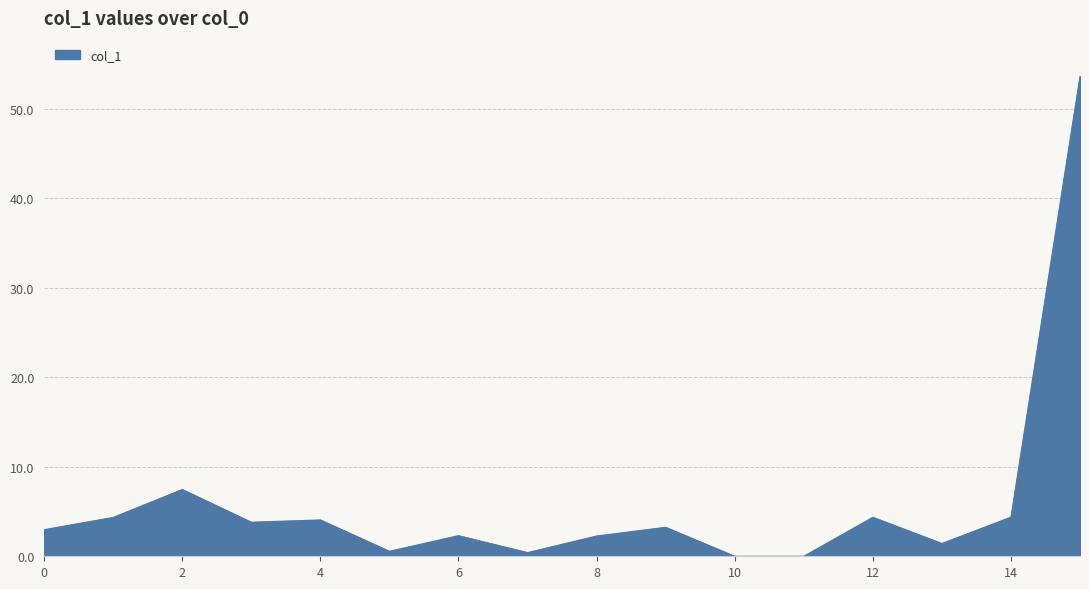

What is the difference between the maximum and minimum values?

53.6